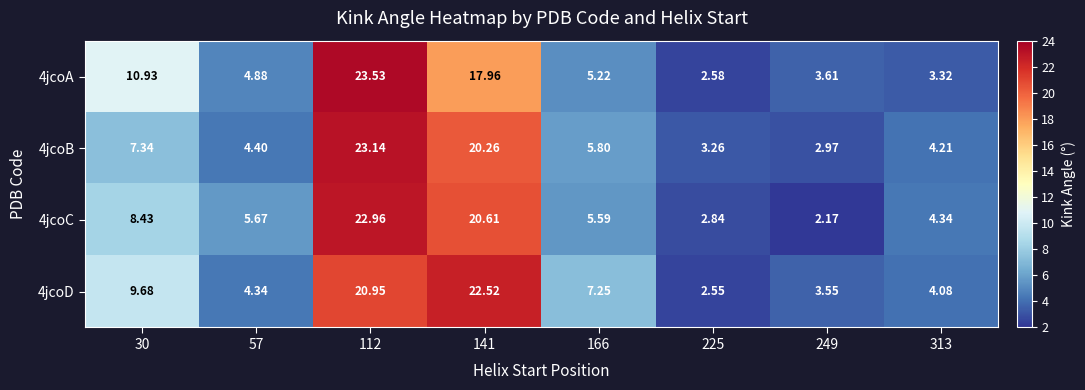

Rank the series at 225 from highest to lowest value.

4jcoB, 4jcoC, 4jcoA, 4jcoD